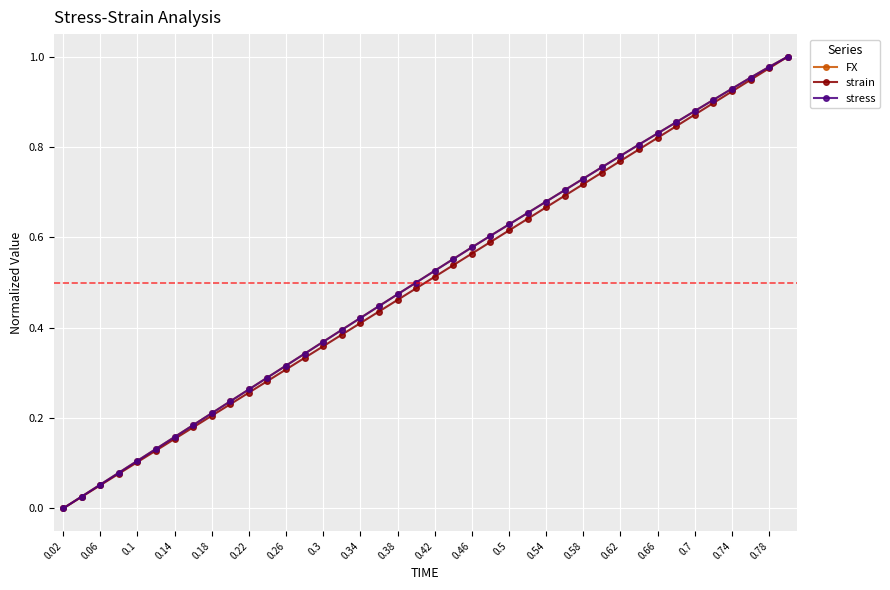

Does the chart have visible grid lines?

Yes